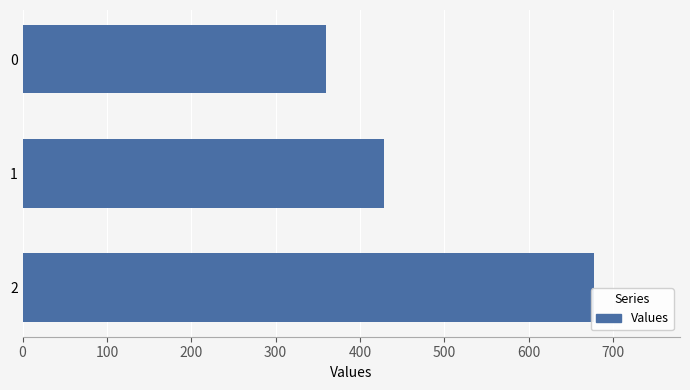

What is the sum of all values?

1466.3